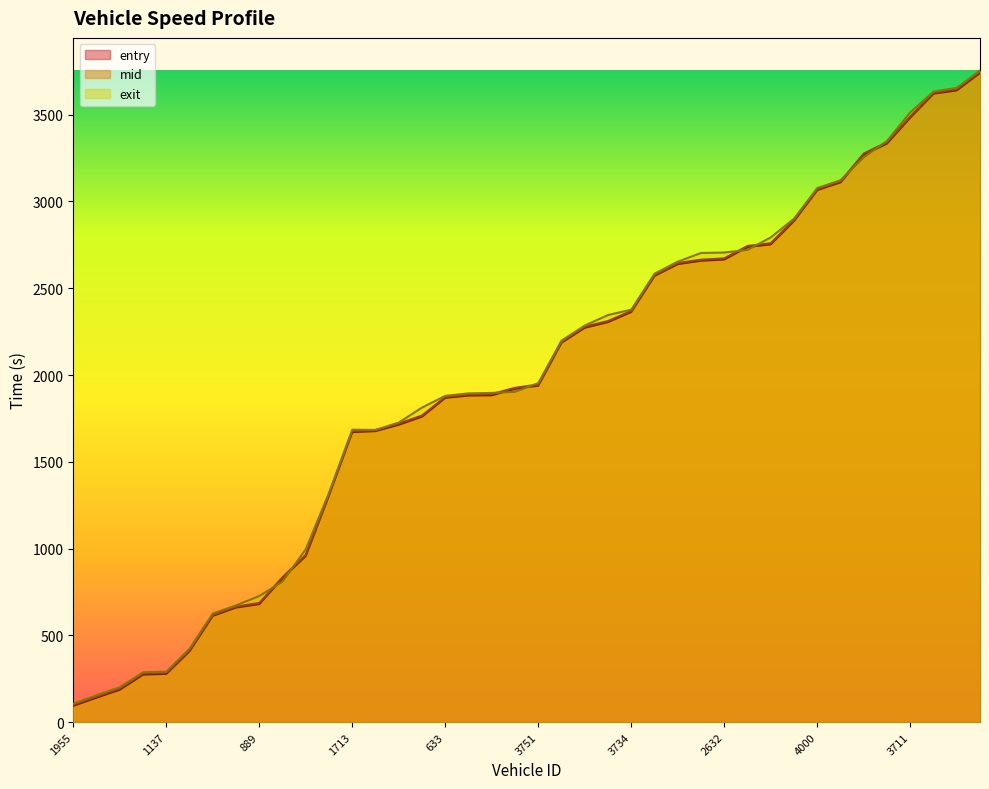

Which category has the lowest value across all series?

1955